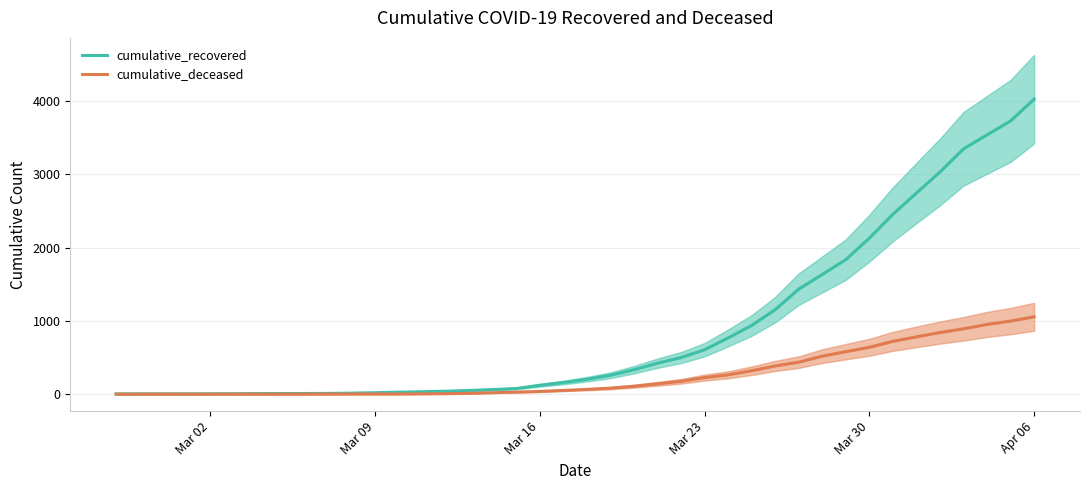

Does the chart display data point markers on the line(s)?

No